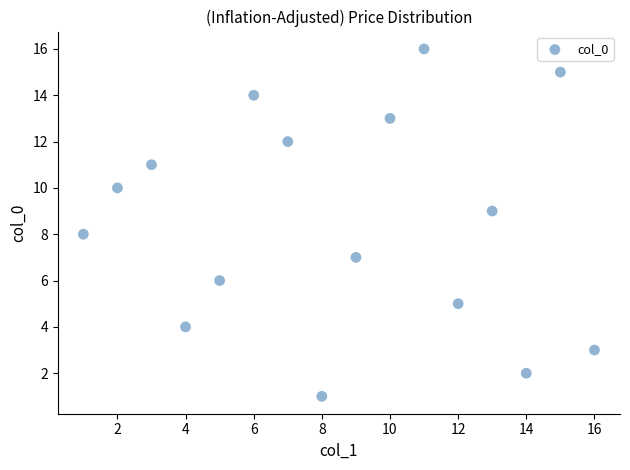

What is the range of X values (max minus min)?

15